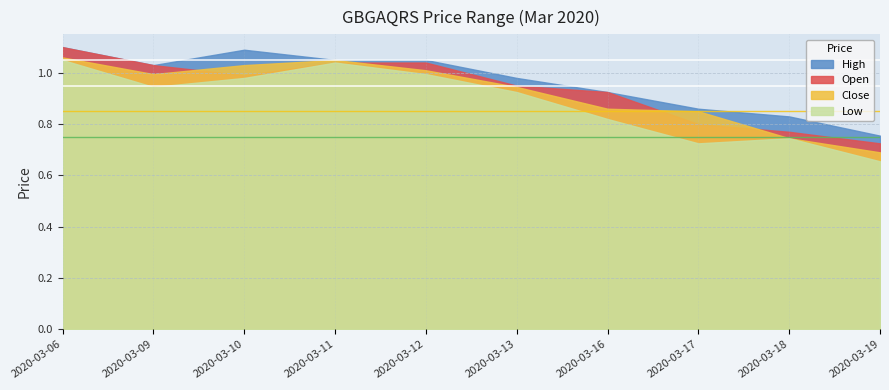

What is the difference between the high values at 2020-03-11 and 2020-03-13?

0.1